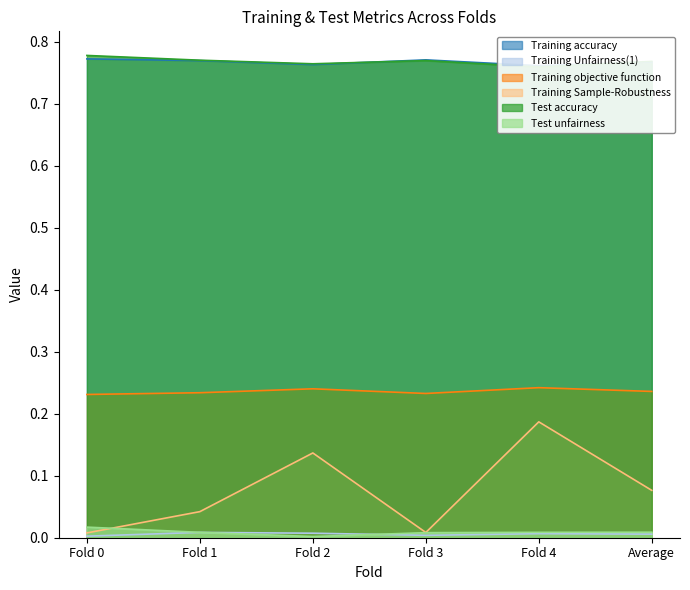

Reading left to right, extract all data points from this chart.

Training accuracy: Fold 0=0.8	Fold 1=0.8	Fold 2=0.8	Fold 3=0.8	Fold 4=0.8	Average=0.8
Training Unfairness(1): Fold 0=0.0	Fold 1=0.0	Fold 2=0.0	Fold 3=0.0	Fold 4=0.0	Average=0.0
Training objective function: Fold 0=0.2	Fold 1=0.2	Fold 2=0.2	Fold 3=0.2	Fold 4=0.2	Average=0.2
Training Sample-Robustness: Fold 0=0.0	Fold 1=0.0	Fold 2=0.1	Fold 3=0.0	Fold 4=0.2	Average=0.1
Test accuracy: Fold 0=0.8	Fold 1=0.8	Fold 2=0.8	Fold 3=0.8	Fold 4=0.8	Average=0.8
Test unfairness: Fold 0=0.0	Fold 1=0.0	Fold 2=0.0	Fold 3=0.0	Fold 4=0.0	Average=0.0